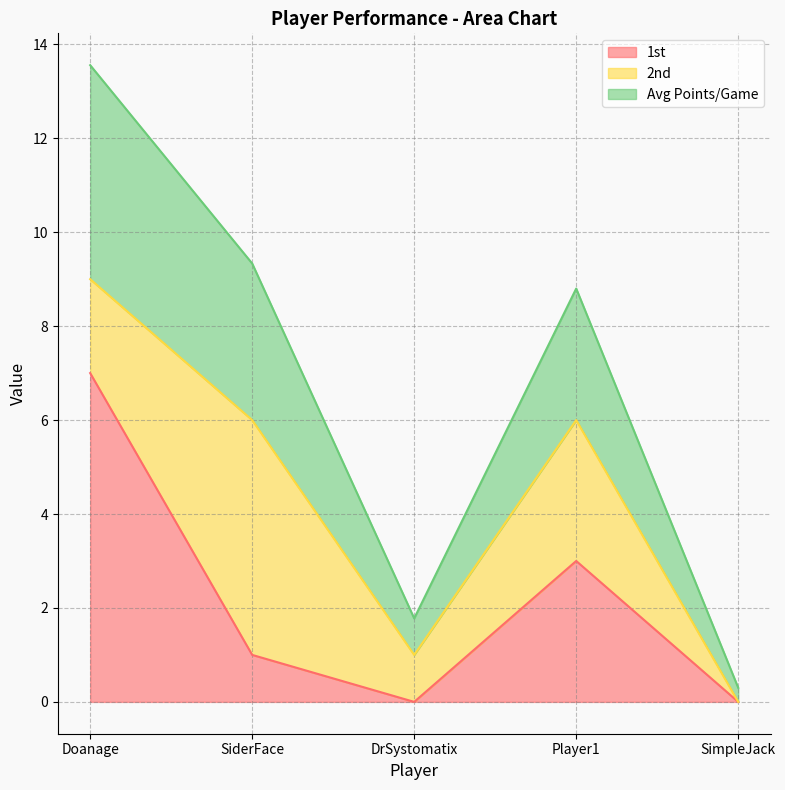

How many values in the Avg Points/Game series exceed 8?

3